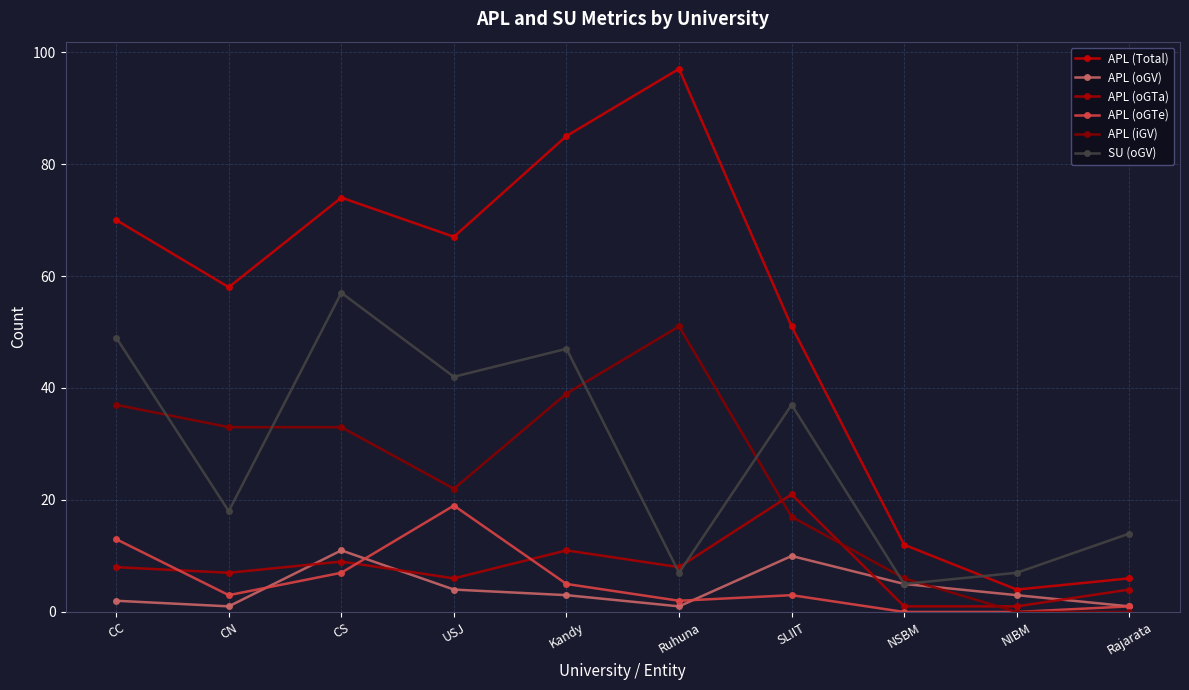

What is the average value of the SU (oGV) series?

28